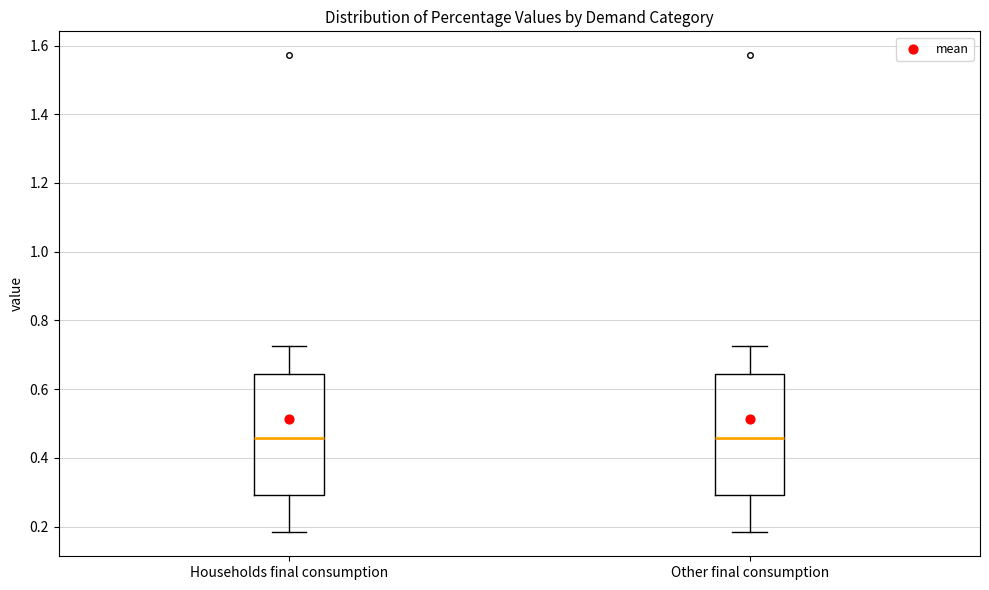

Reading left to right, read every box against the y-axis: the position of its median line, the range the box covers, and the ends of its whiskers. The values are not printed on the chart, so give them approximately, as read against the axis.

Households final consumption: median 0.46, box 0.30 to 0.64, whiskers 0.18 to 0.72
Other final consumption: median 0.46, box 0.30 to 0.64, whiskers 0.18 to 0.72